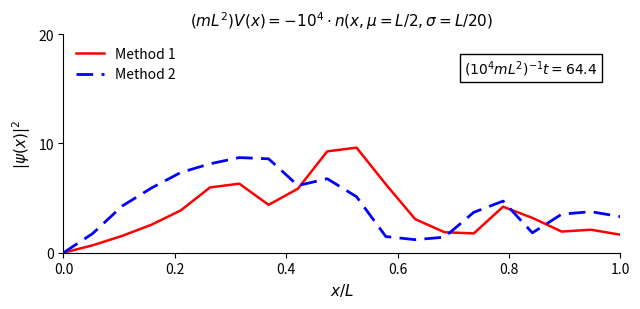

In Method 1, how many points are lower than both neighbors (excluding endpoints)?

3